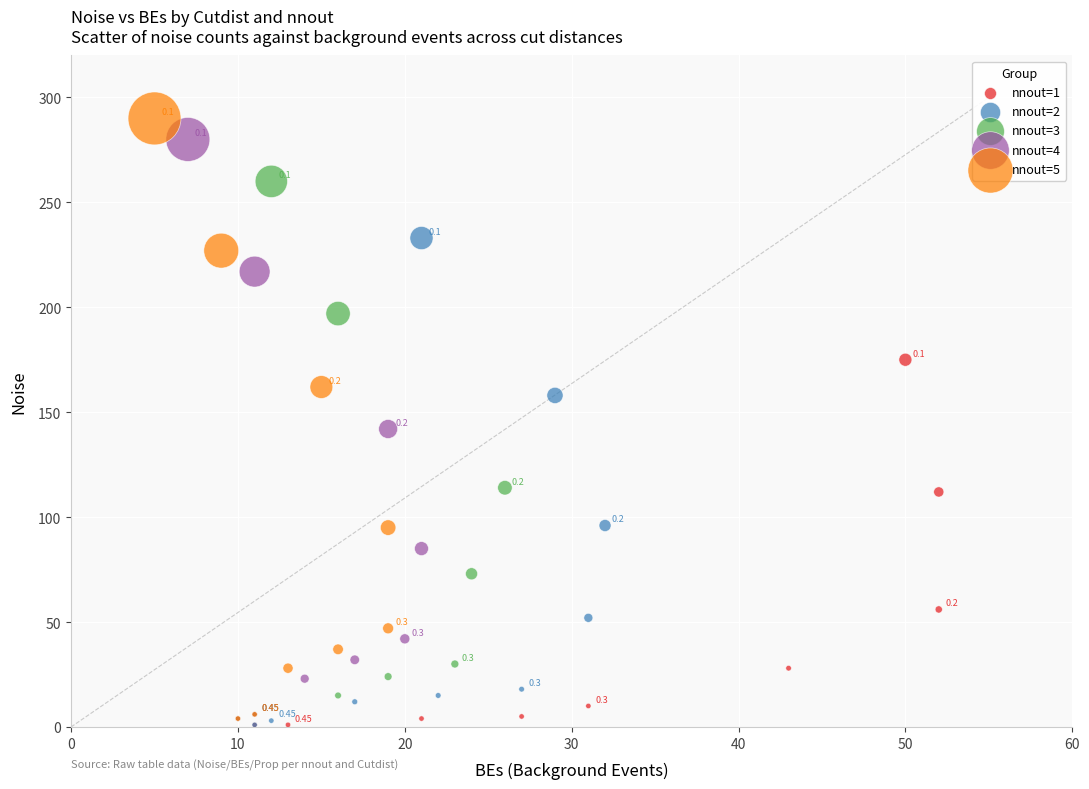

What are all the series names shown in the legend?

nnout=1, nnout=2, nnout=3, nnout=4, nnout=5